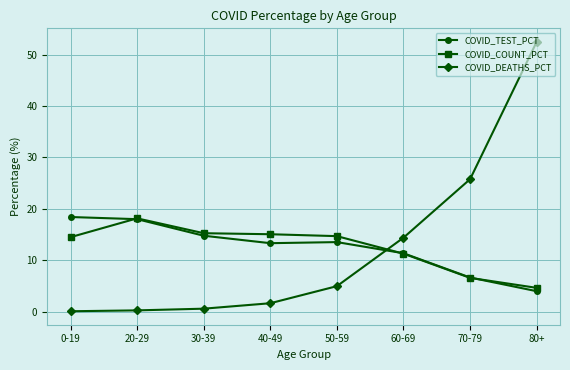

List the series in order of their overall mean, highest first.

COVID_DEATHS_PCT, COVID_COUNT_PCT, COVID_TEST_PCT